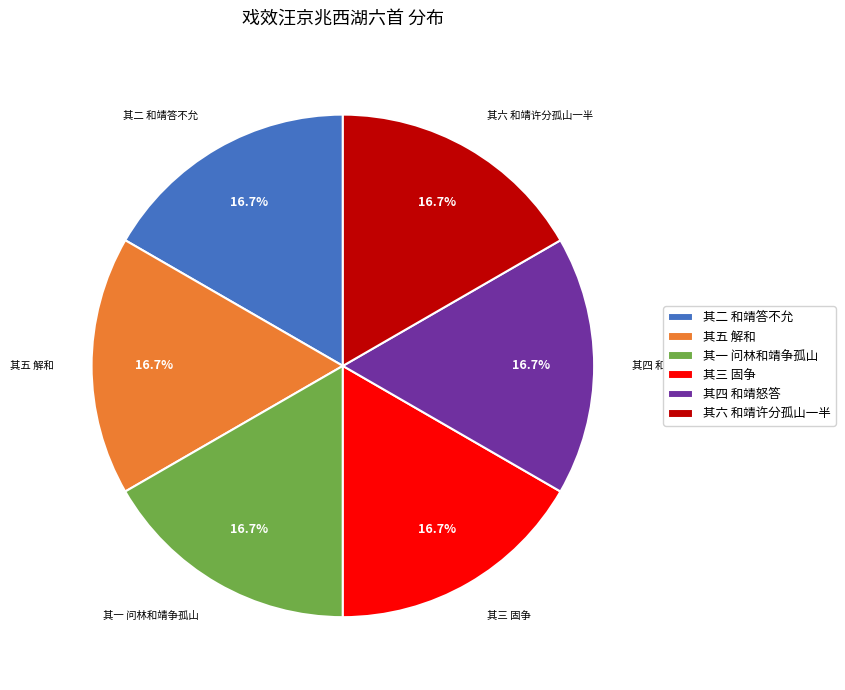

To the nearest percent, what is the combined percentage of 其五 解和 and 其三 固争?

33%